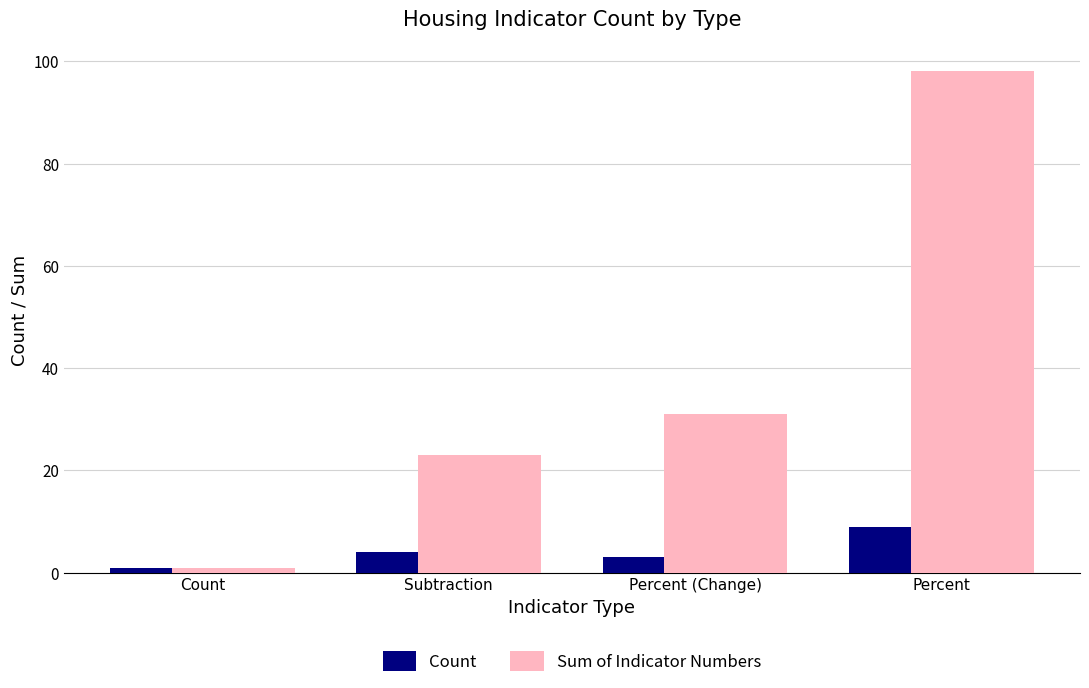

Which series has the widest spread of values?

Sum of Indicator Numbers